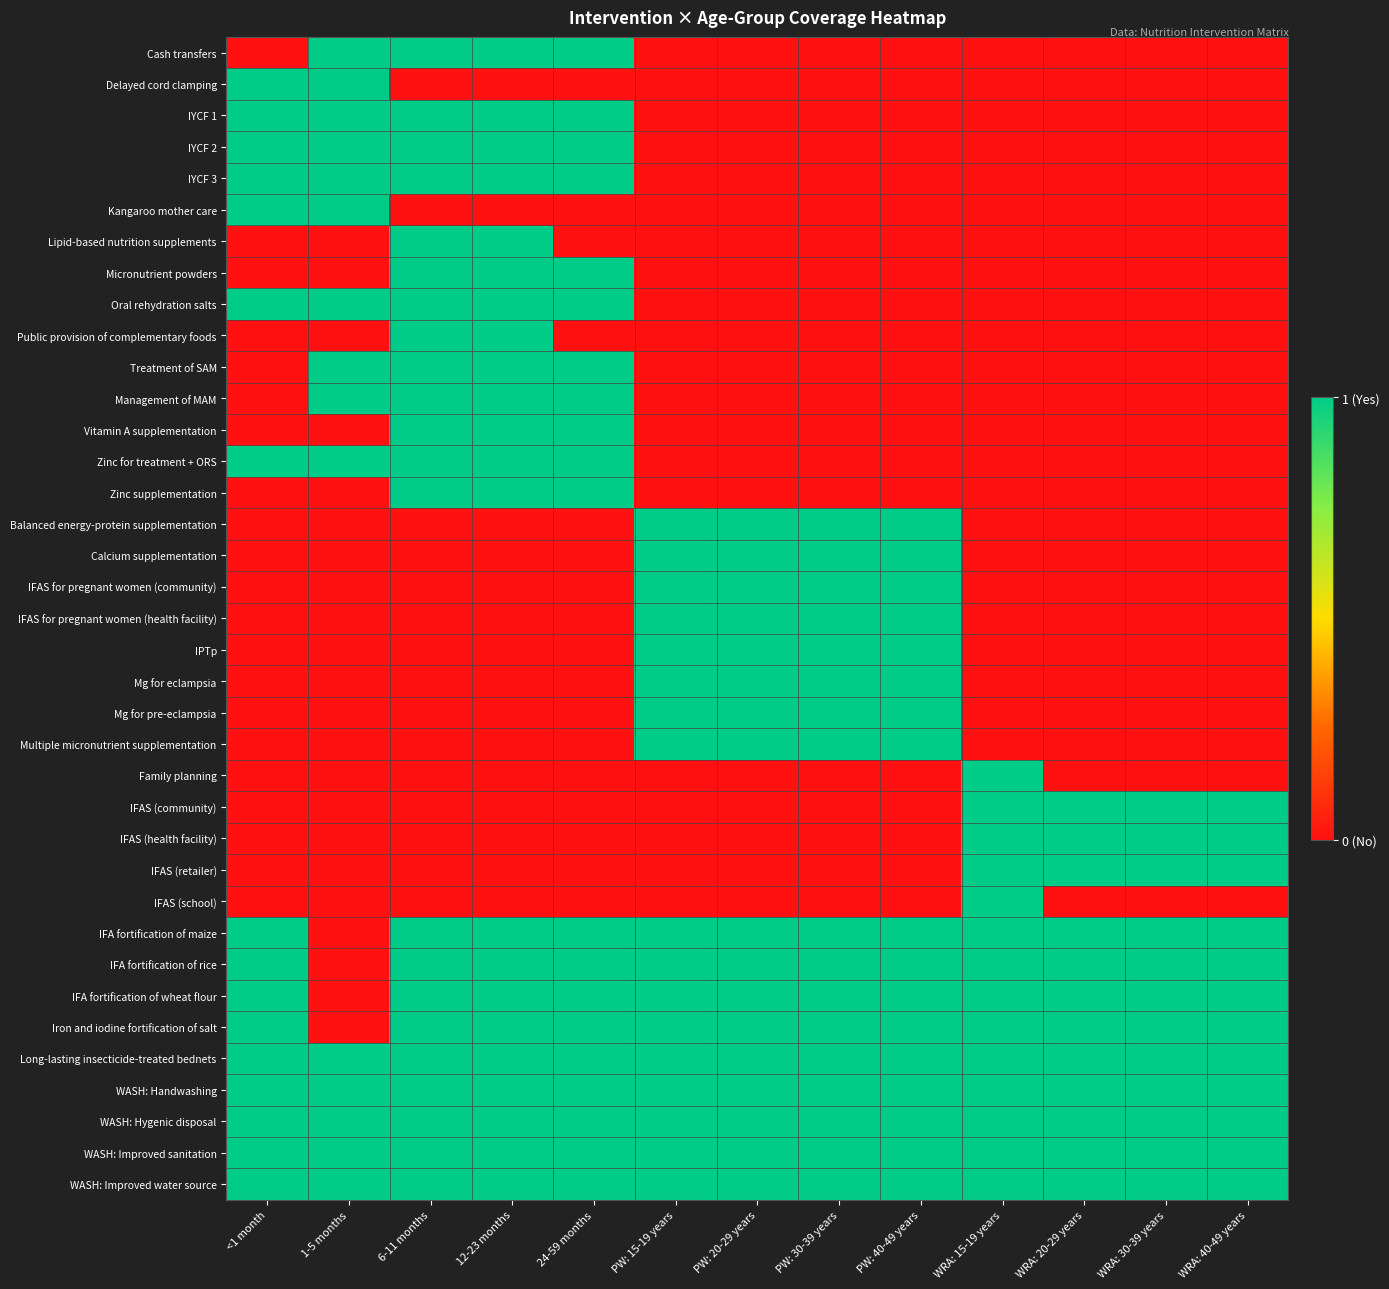

At which category is the sum across all series the highest?

6-11 months